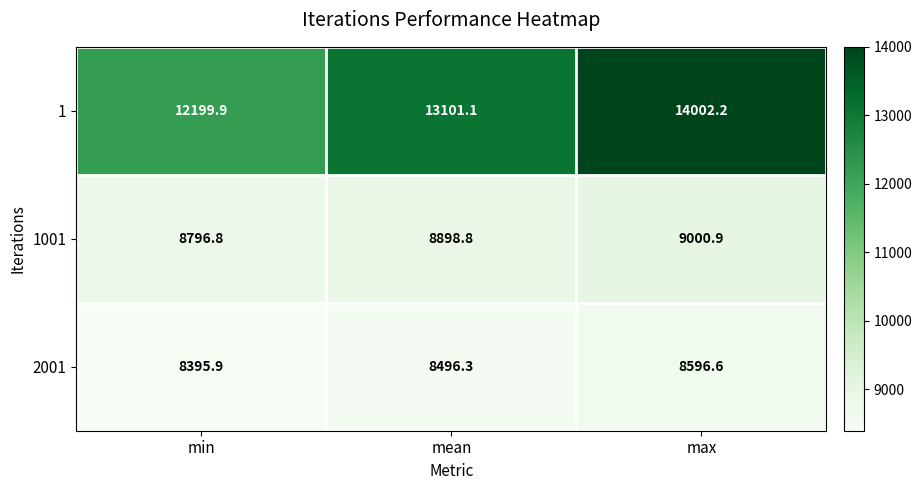

Reading left to right, transcribe all the data shown in this chart.

1: min=12199.9	mean=13101.1	max=14002.2
1001: min=8796.8	mean=8898.8	max=9000.9
2001: min=8395.9	mean=8496.3	max=8596.6